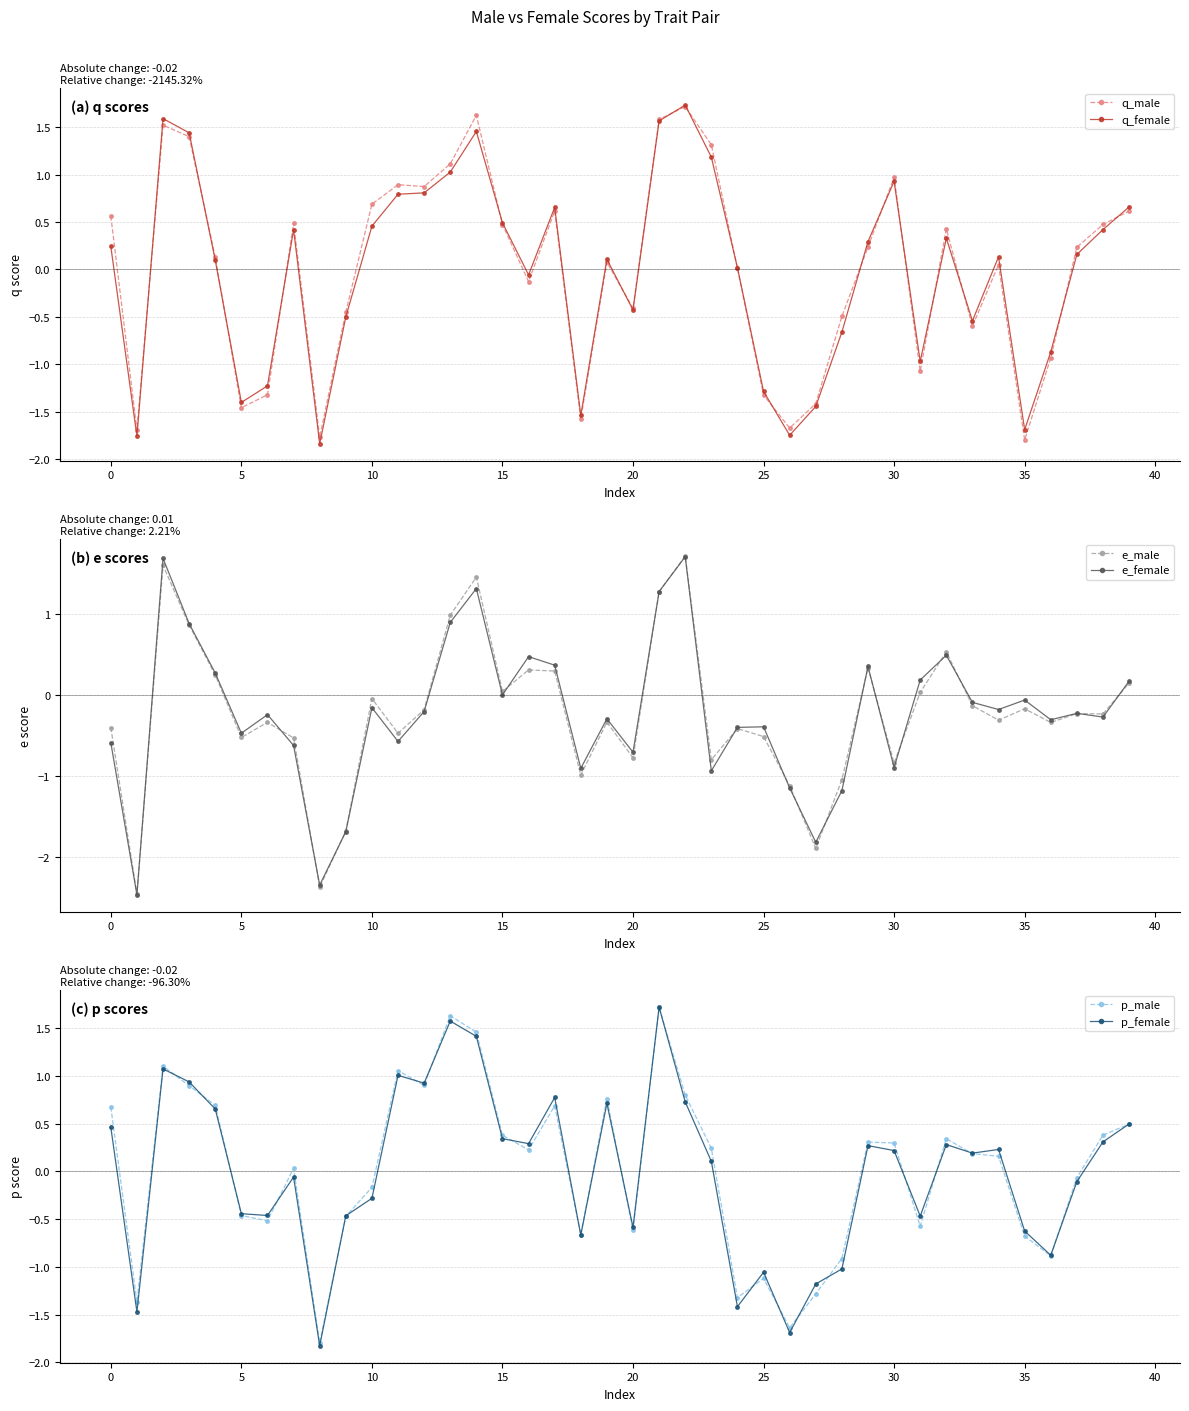

True or false: q_male has more than 1 interior local peaks.

True